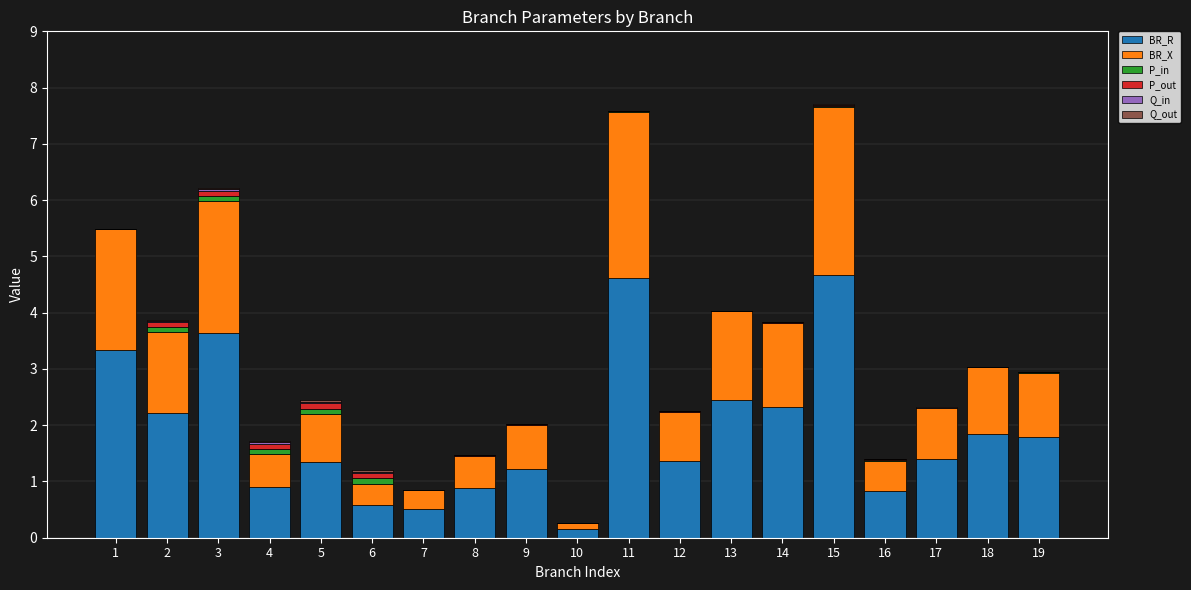

The value of BR_R at 8 is 0.4. True or false?

False